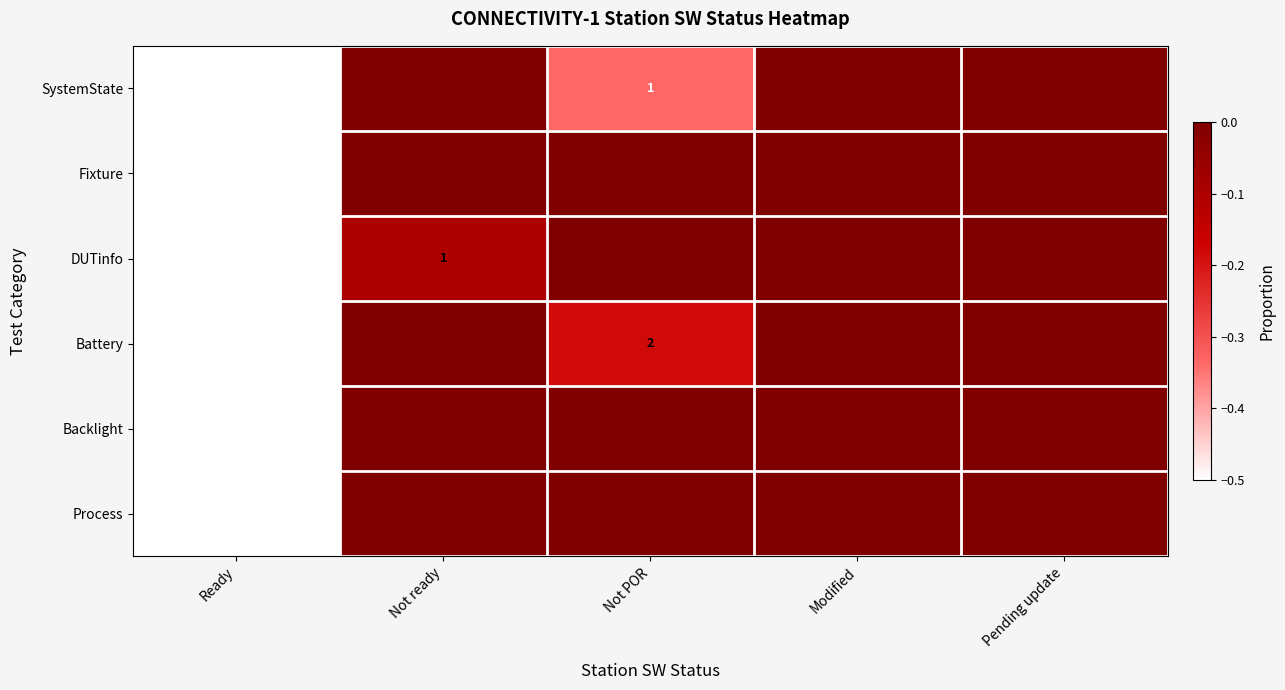

Count the number of data series in this chart.

6